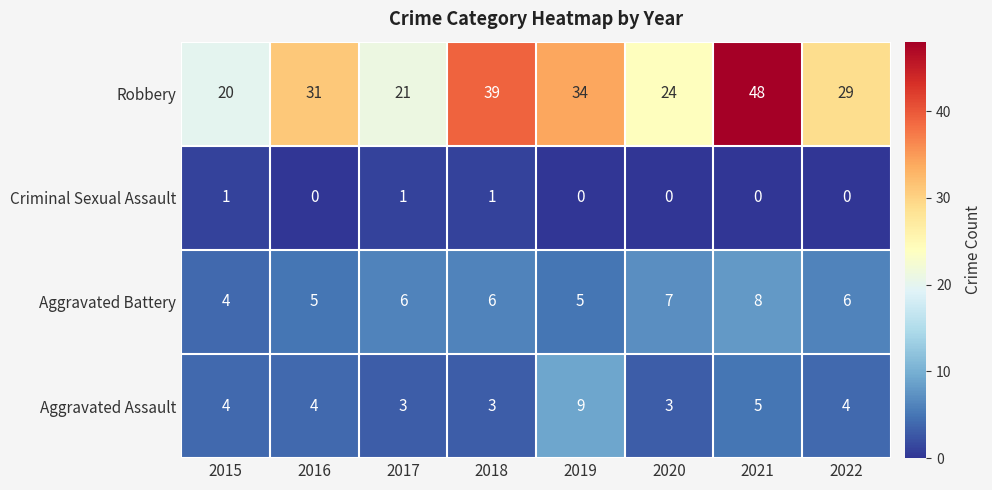

Is it true that Robbery equals 48 at 2021?

True